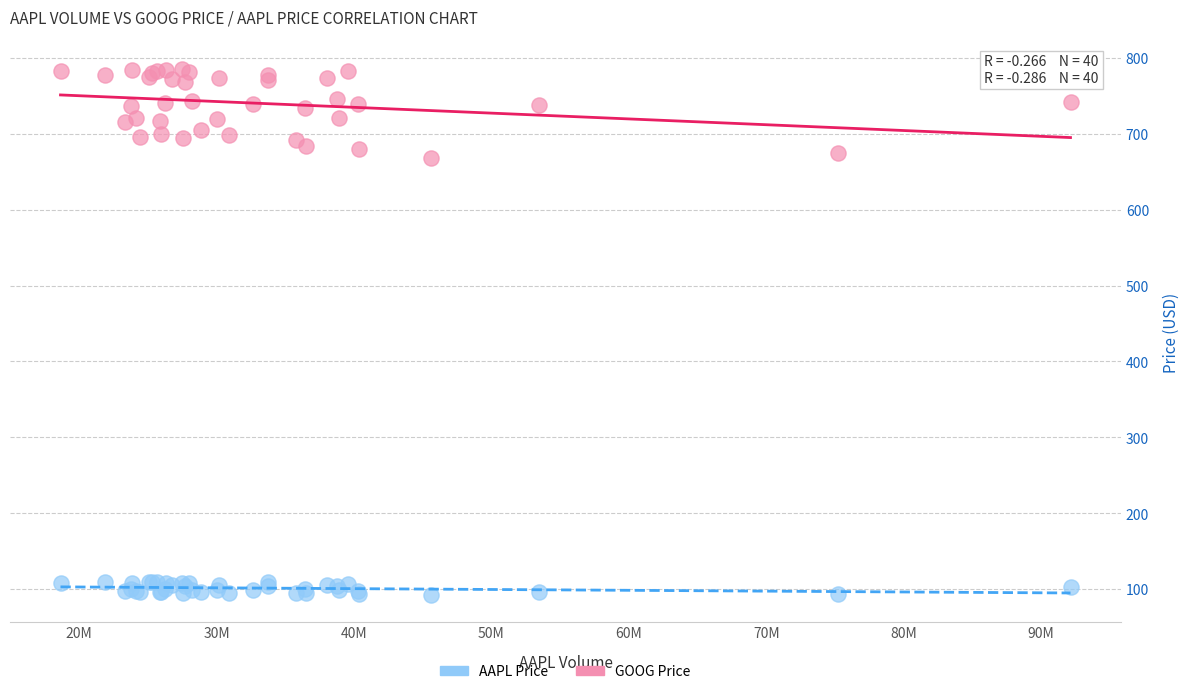

What is the X range (max minus min) for the scatter plot?

73495220.0